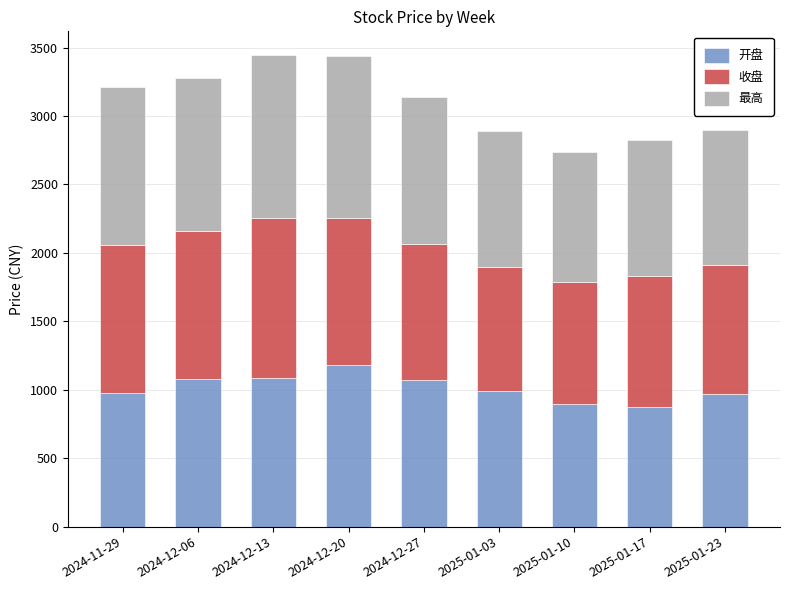

What are all the series names shown in the legend?

开盘, 收盘, 最高